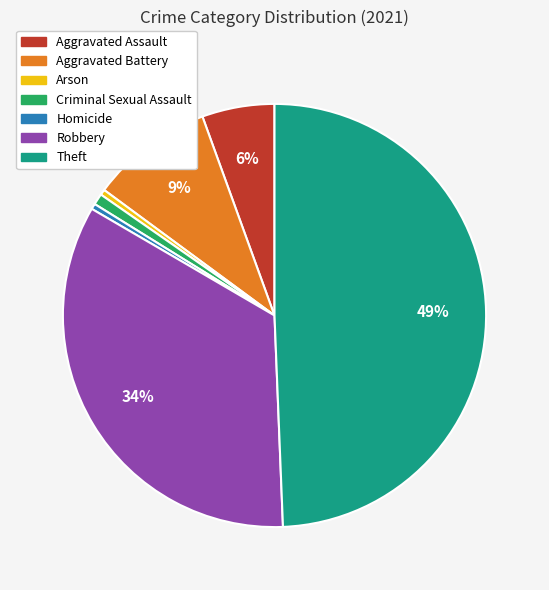

Is the sum of Criminal Sexual Assault and Aggravated Battery greater than half?

No